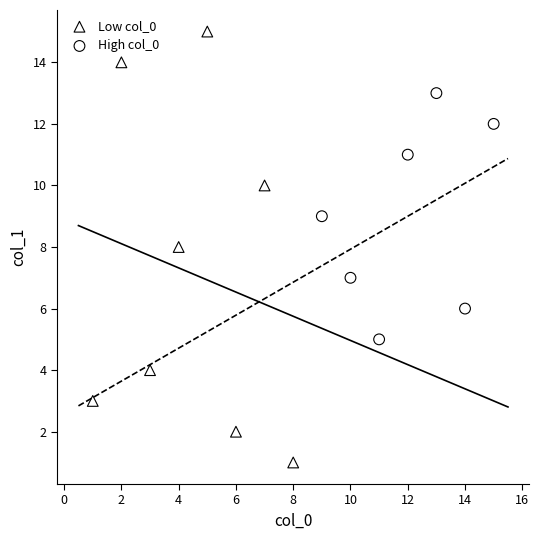

Which series reaches the maximum Y coordinate?

Low col_0